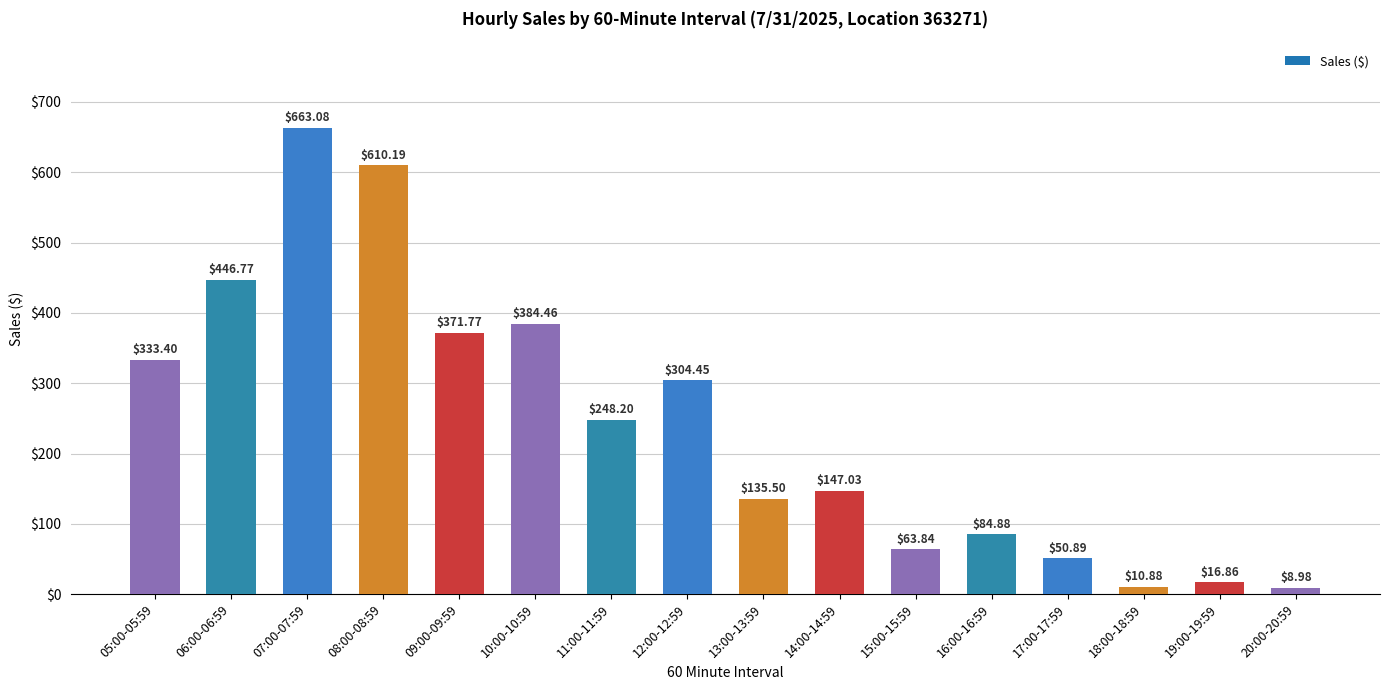

List the labels in order of value, smallest first.

20:00-20:59, 18:00-18:59, 19:00-19:59, 17:00-17:59, 15:00-15:59, 16:00-16:59, 13:00-13:59, 14:00-14:59, 11:00-11:59, 12:00-12:59, 05:00-05:59, 09:00-09:59, 10:00-10:59, 06:00-06:59, 08:00-08:59, 07:00-07:59